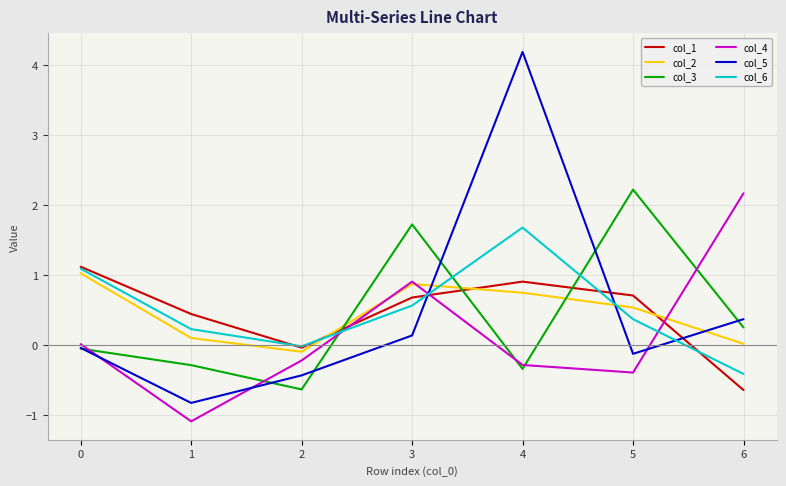

True or false: col_4 and col_1 intersect in this chart.

True